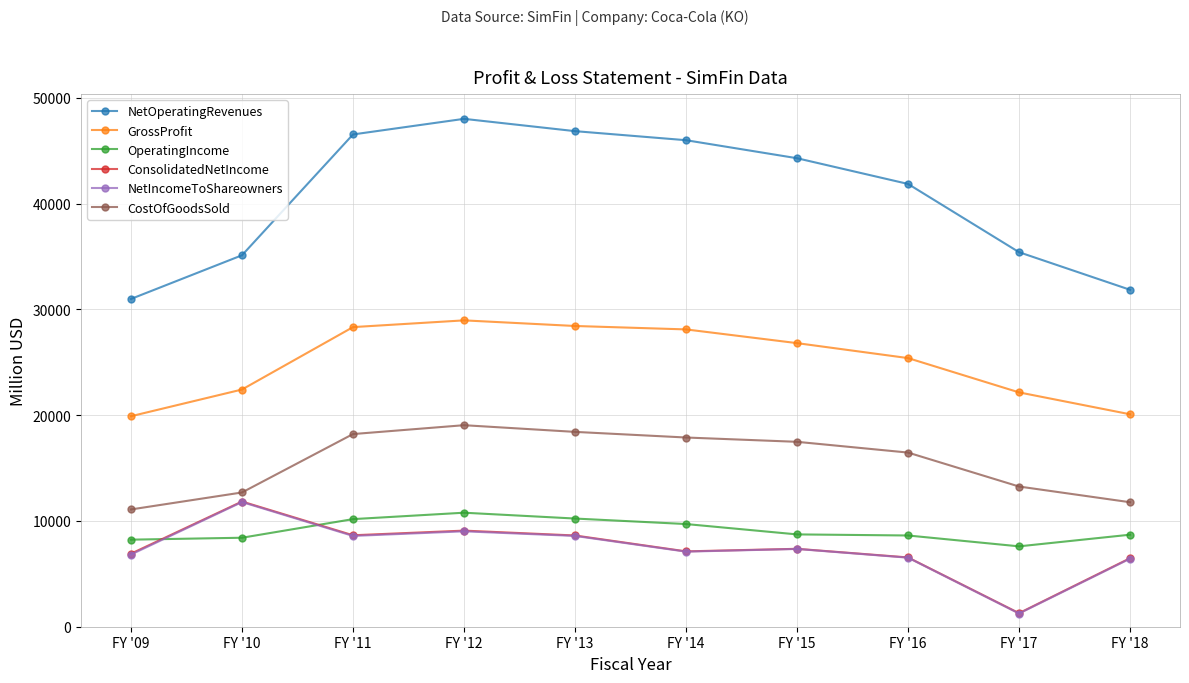

At which category does the chart reach its minimum across all series?

FY '17